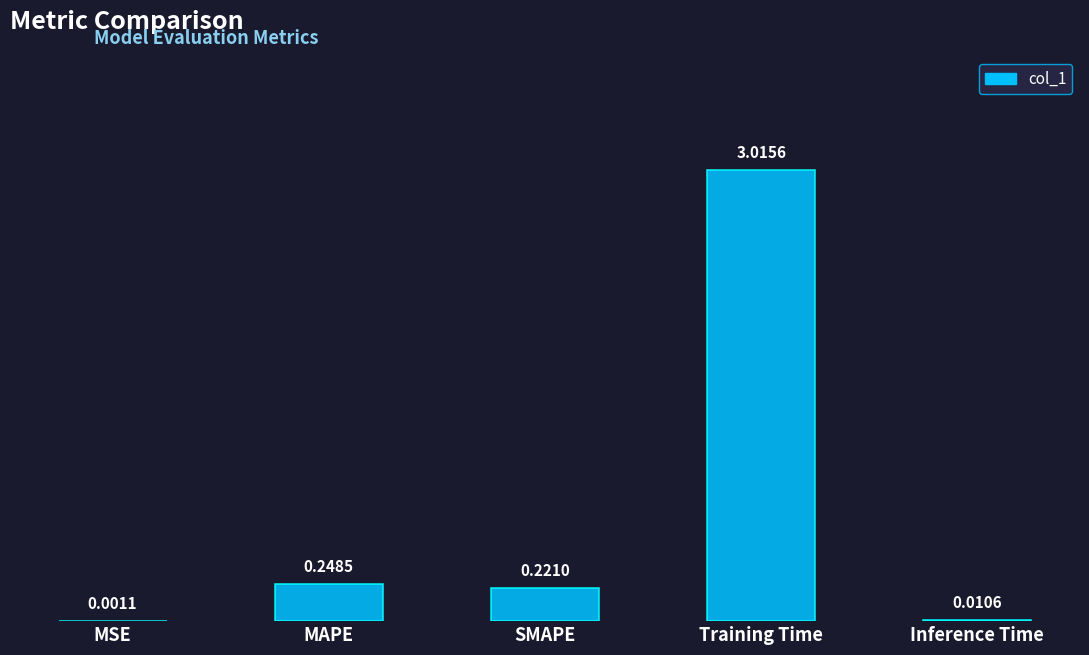

At which label is the value closest to 1?

MAPE